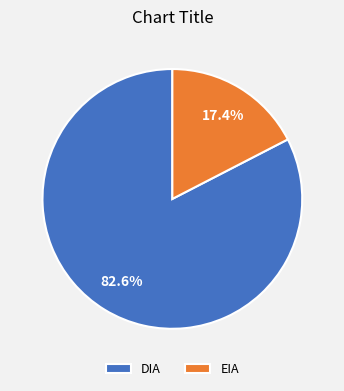

What percentage do EIA and DIA together represent?

100.0%